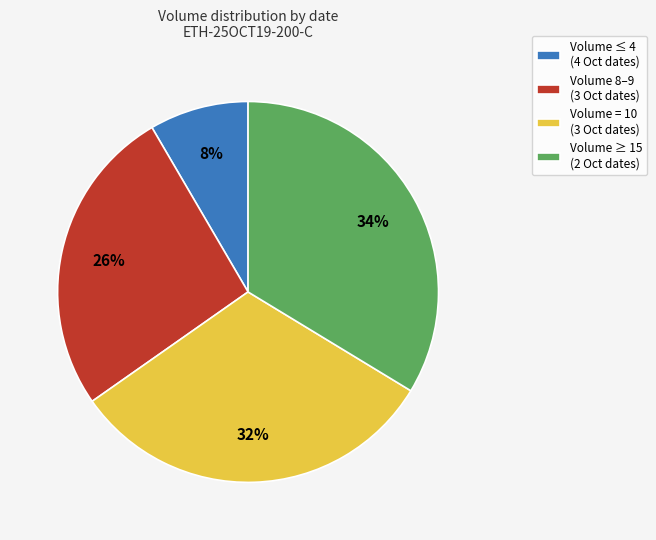

To the nearest percent, what percentage of the pie is Volume ≥ 15 (2 Oct dates)?

34%